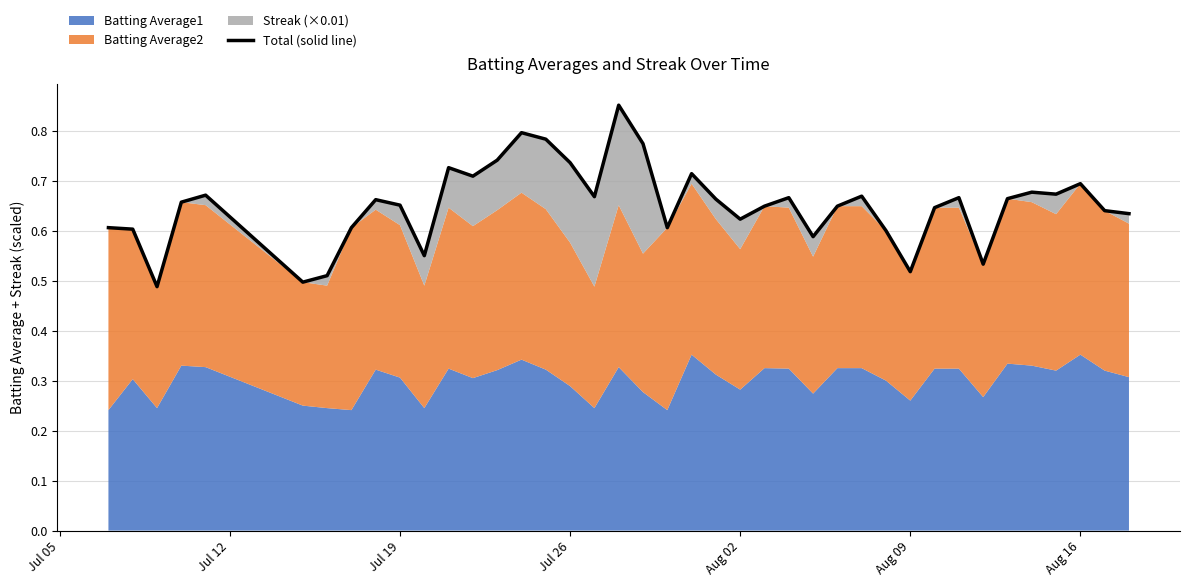

What is the sum of all values?

26.1